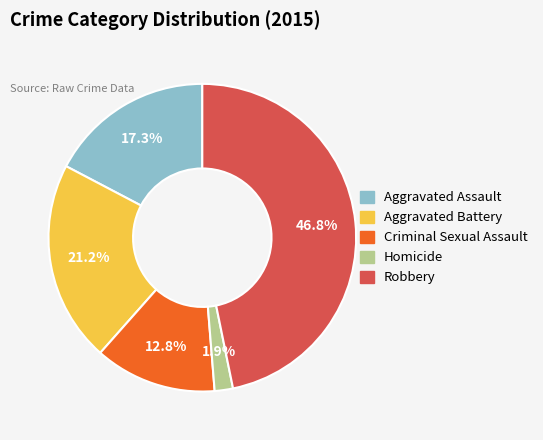

What portion of the pie excludes Criminal Sexual Assault?

87.2%